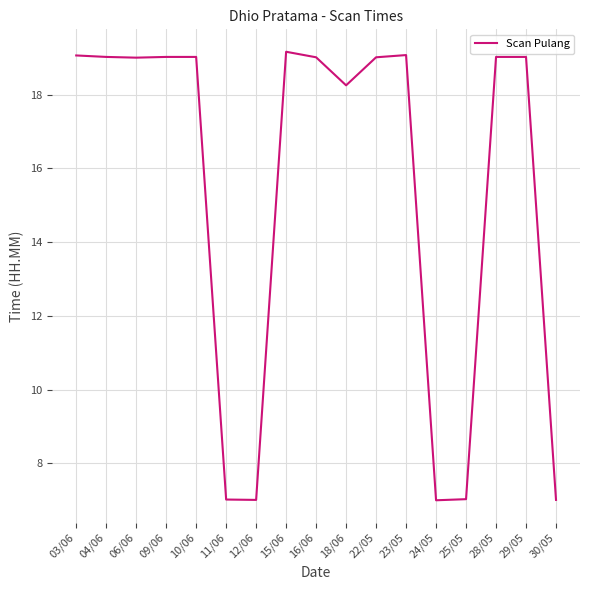

What is the minimum value shown in the chart?

7.0